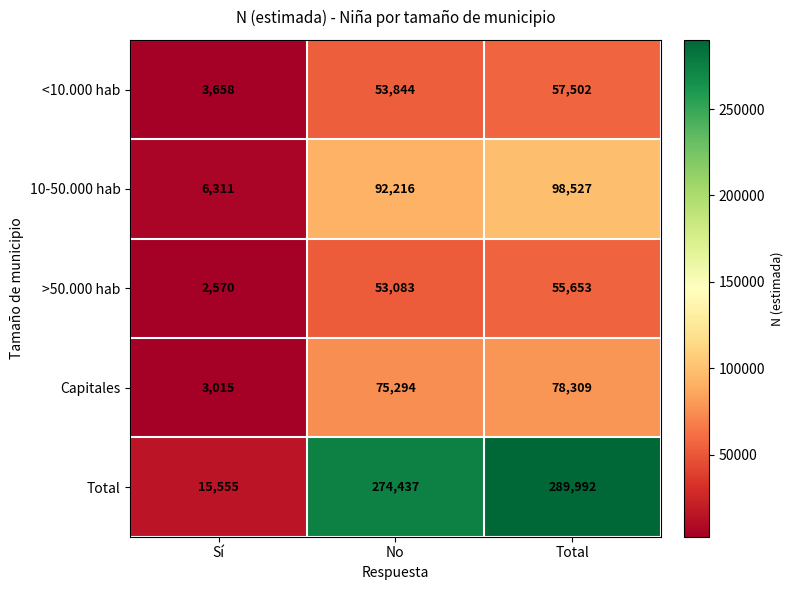

What is the smallest value displayed?

2570